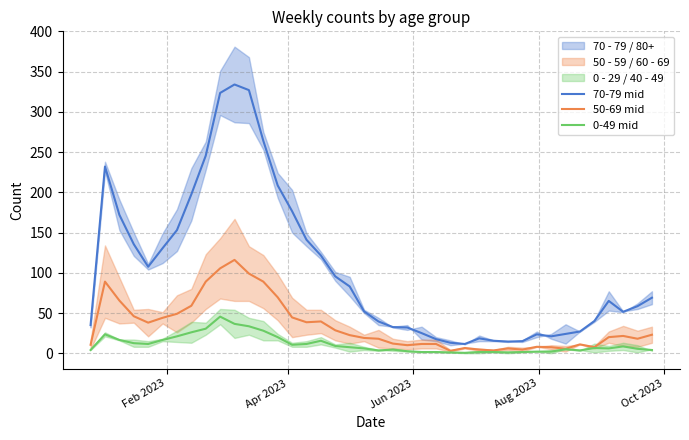

True or false: 70-79 mid and 0-49 mid cross at least once.

False